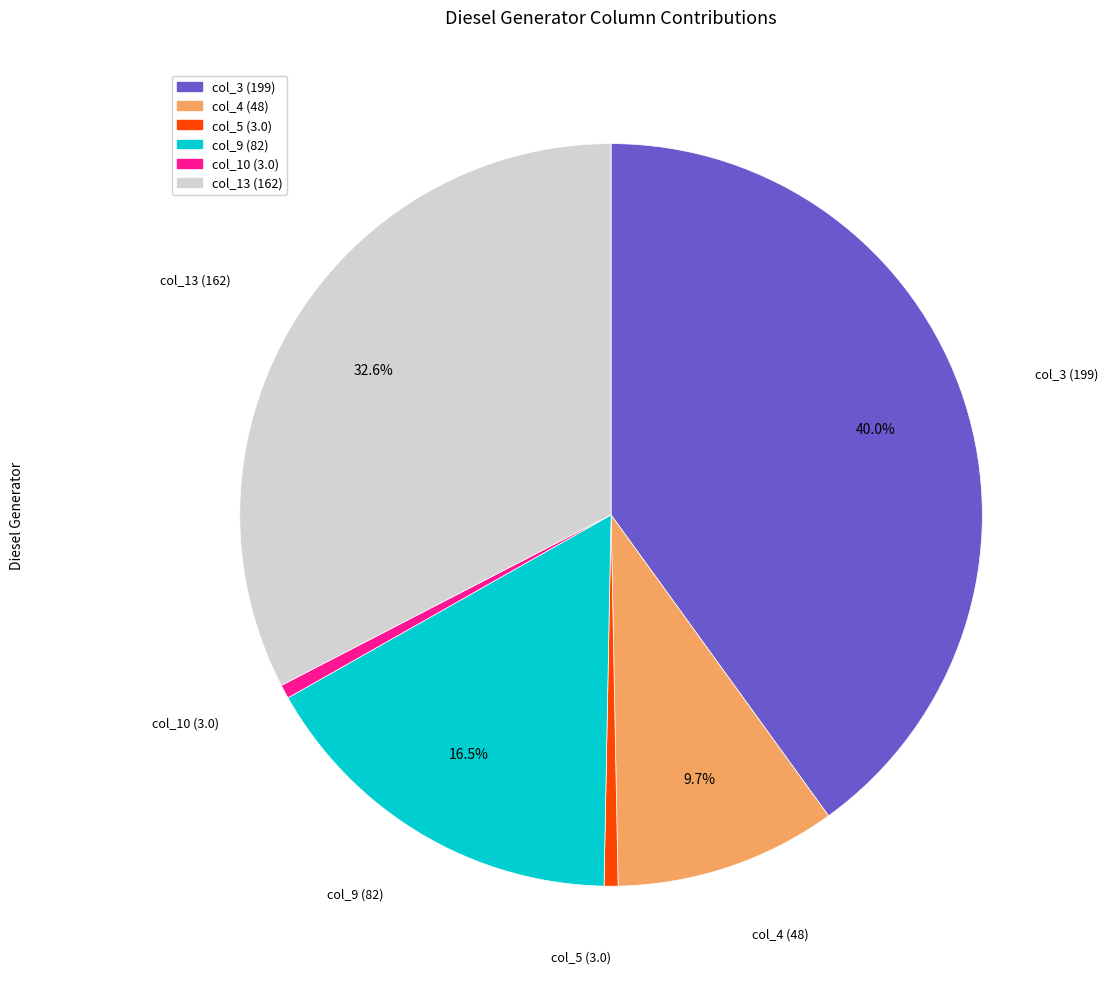

Is there any slice that represents more than half of the pie?

No